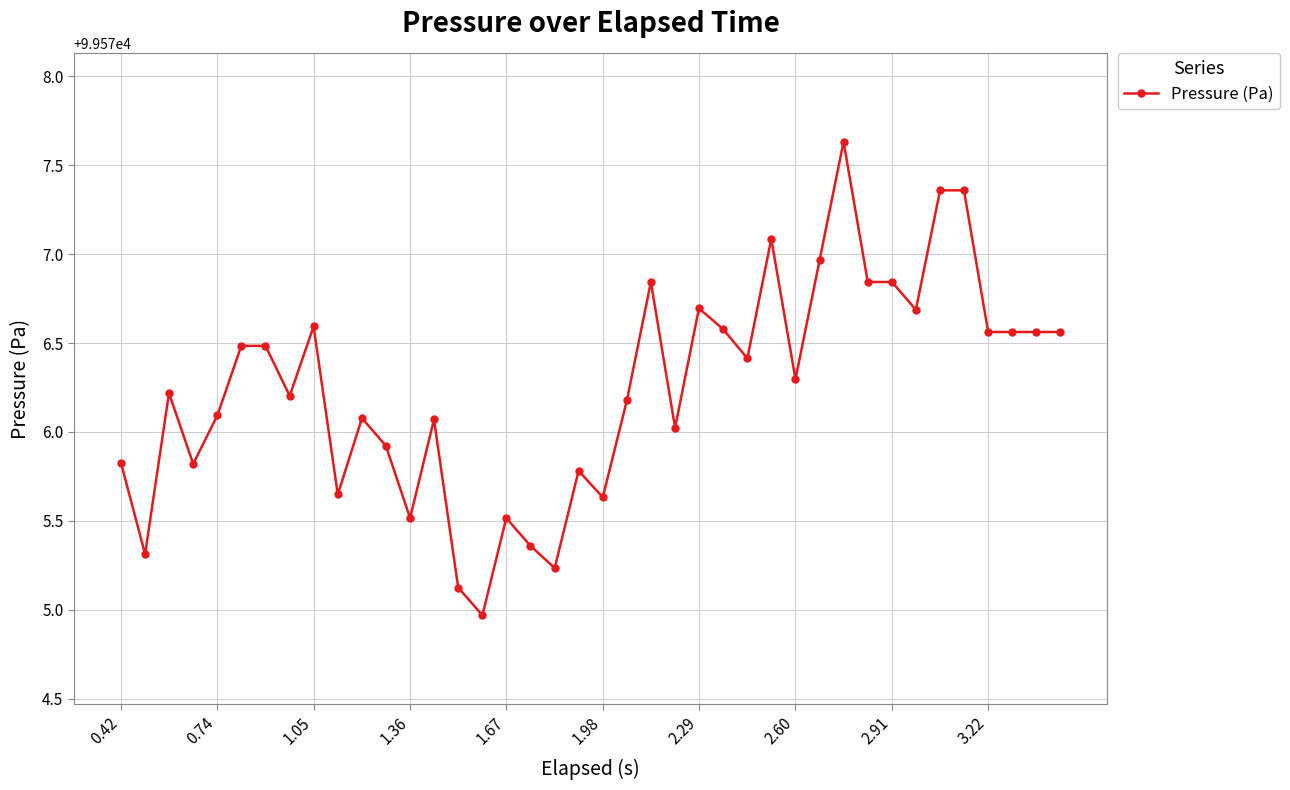

What is the value of the 20th point from the left?

99575.8